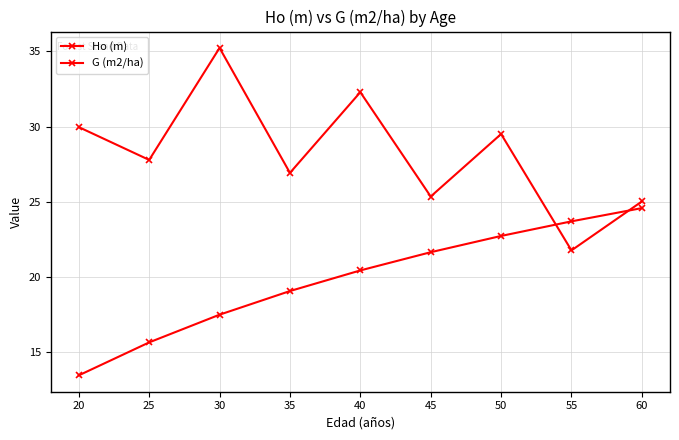

At which label is Ho (m) closest to 19?

35